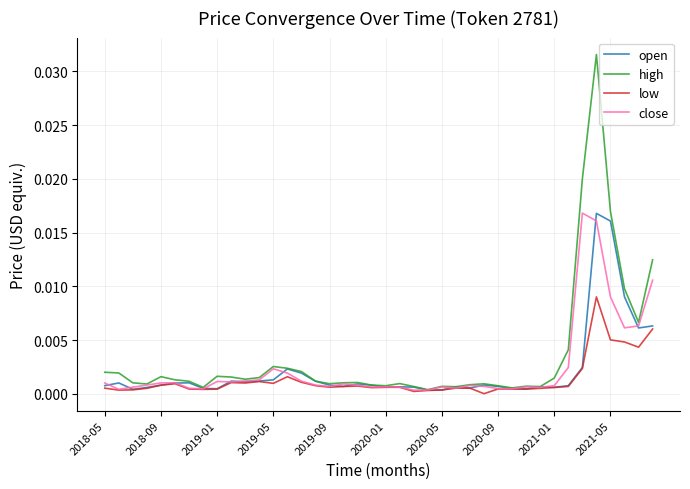

Which series has the widest spread of values?

high